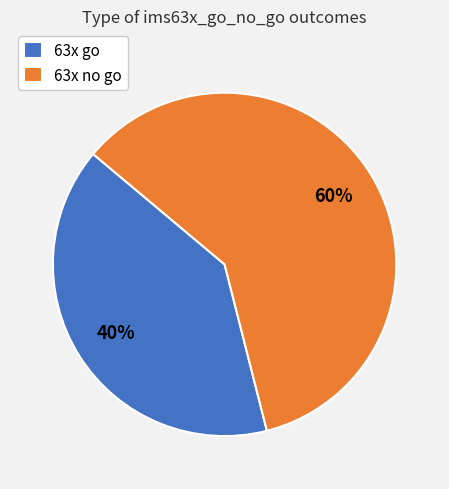

Rank the categories by value from highest to lowest.

63x no go, 63x go